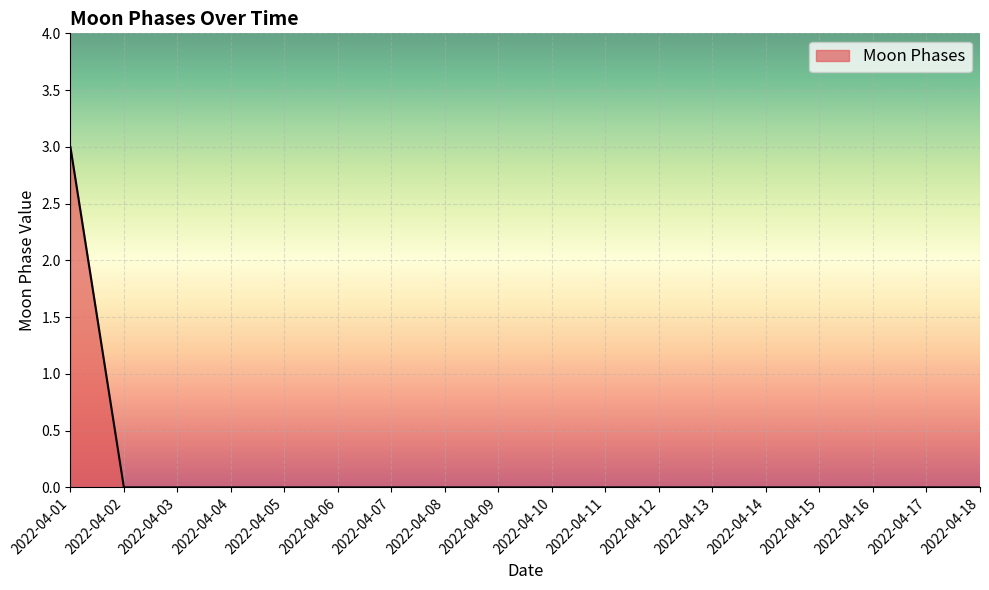

Reading right to left, list all the values displayed in this chart.

0	0	0	0	0	0	0	0	0	0	0	0	0	0	0	0	0	3